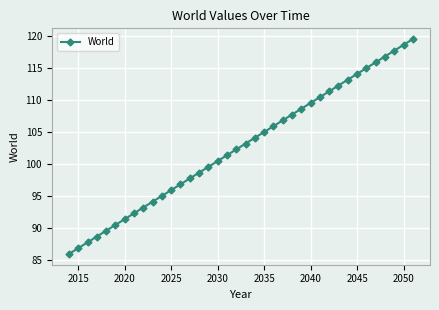

What is the minimum value shown in the chart?

86.0